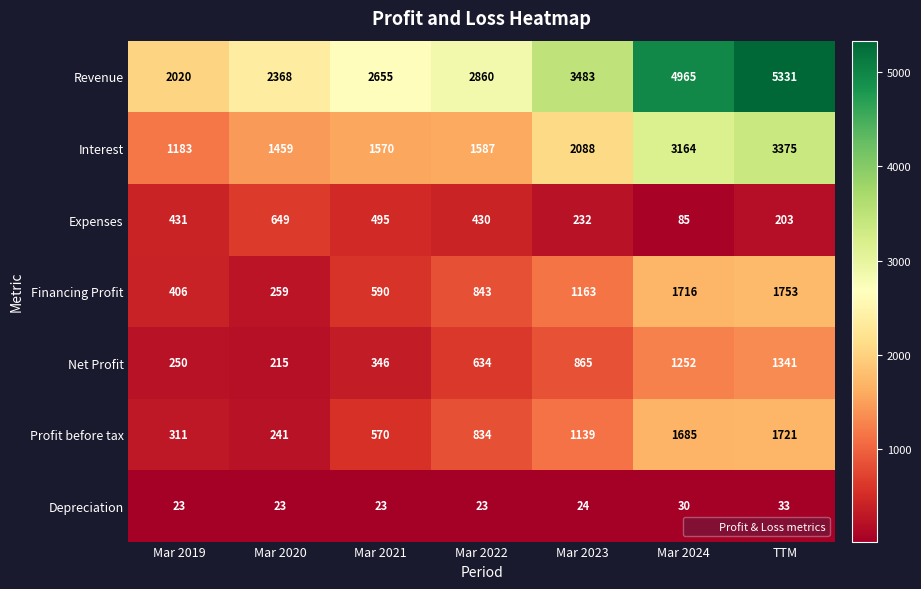

What is the difference between the highest and lowest values at Mar 2019?

1997